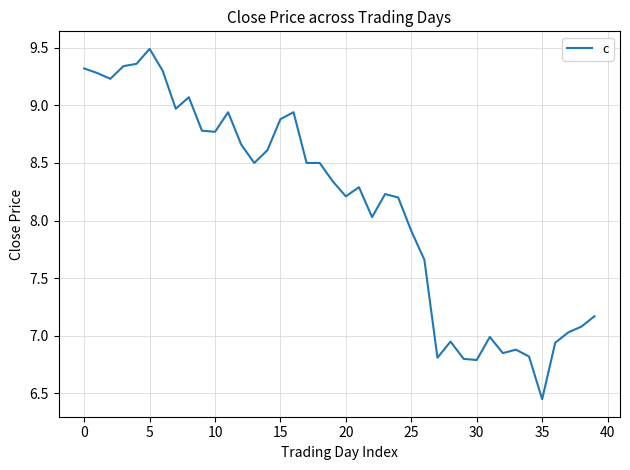

What is the difference between the maximum and minimum values?

3.0